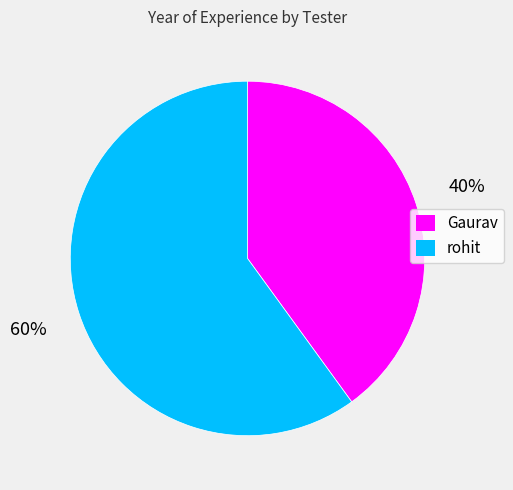

Count the number of slices in the pie.

2